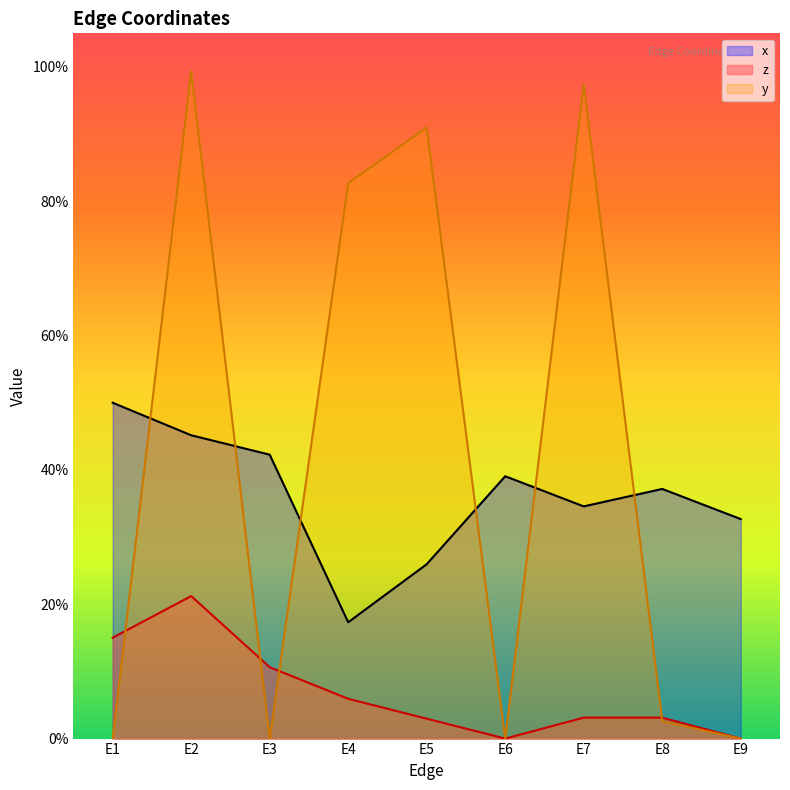

Is it true that x equals 0.6 at E8?

False